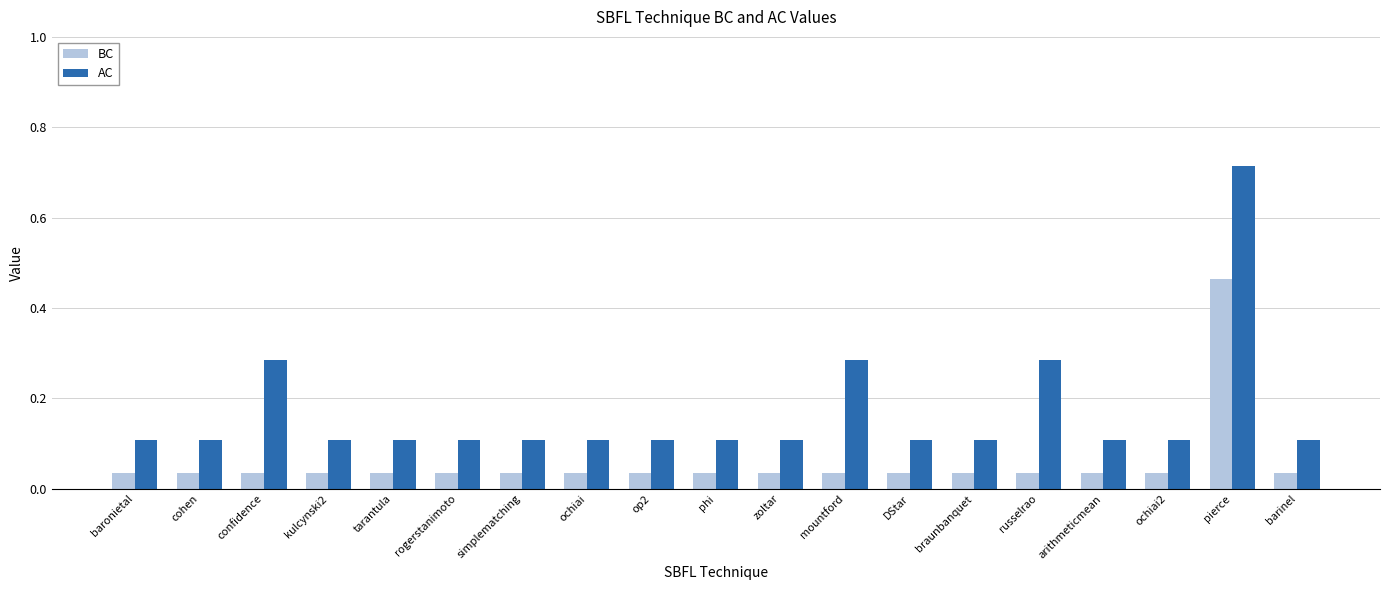

True or false: BC has a value of 0.1 at op2.

False